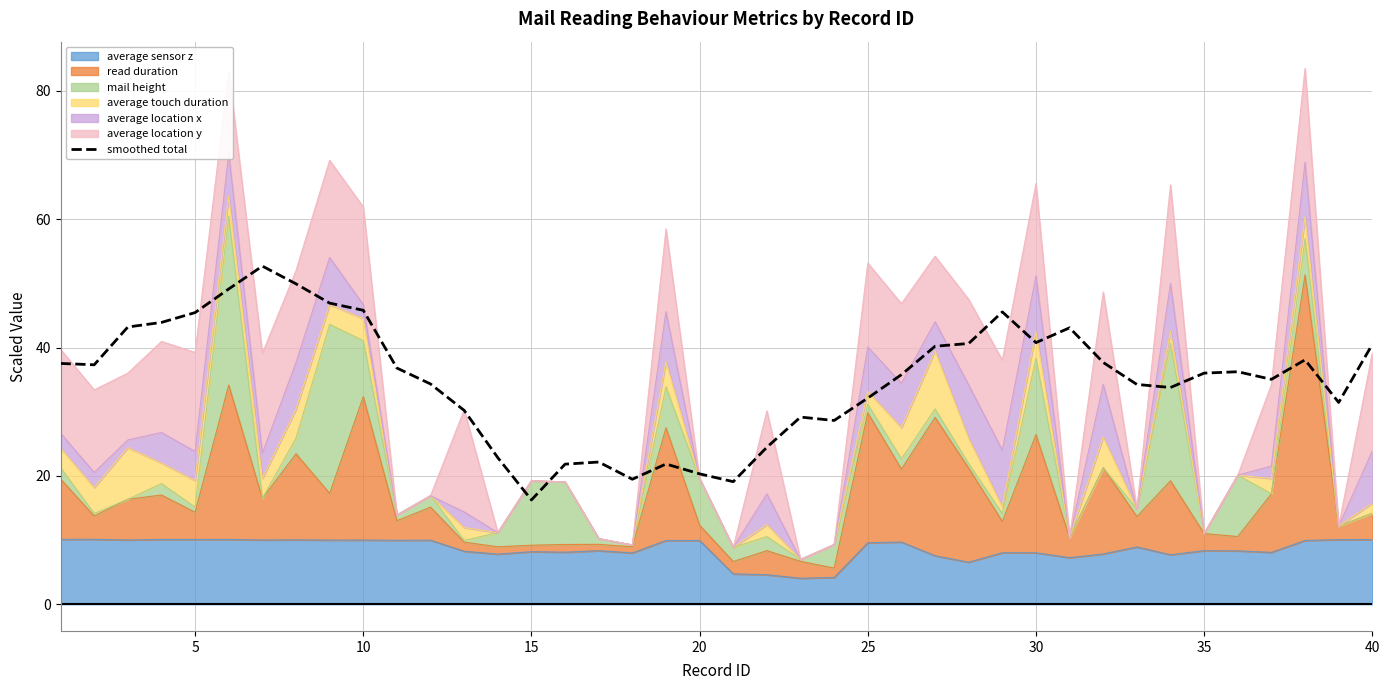

Does the chart display data point markers on the line(s)?

No